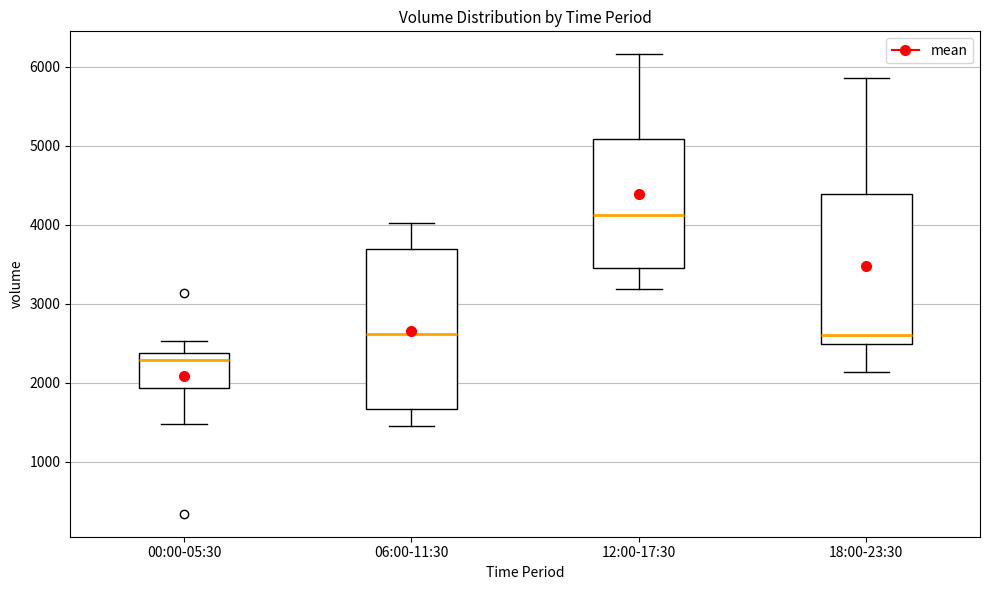

Which box is the tallest, from its lower edge to its upper edge?

06:00-11:30